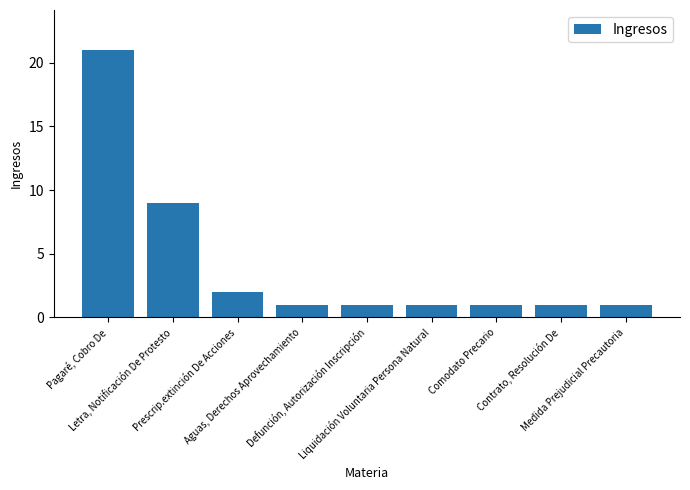

What is the greatest value displayed?

21